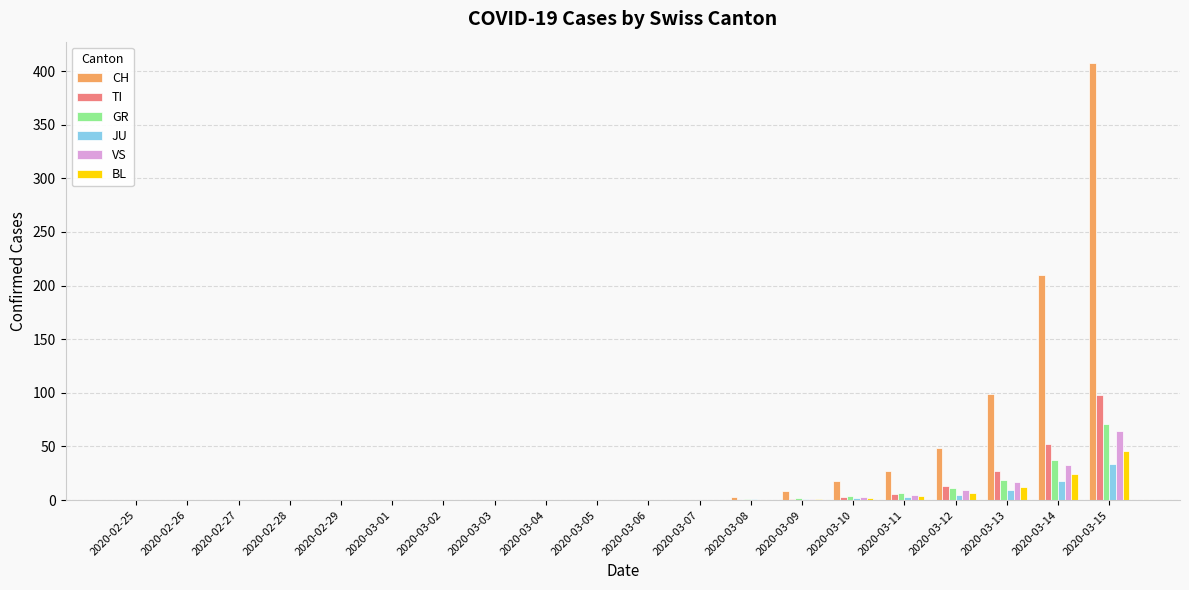

Is the value of VS at 2020-03-13 greater than the value of JU at 2020-03-12?

Yes